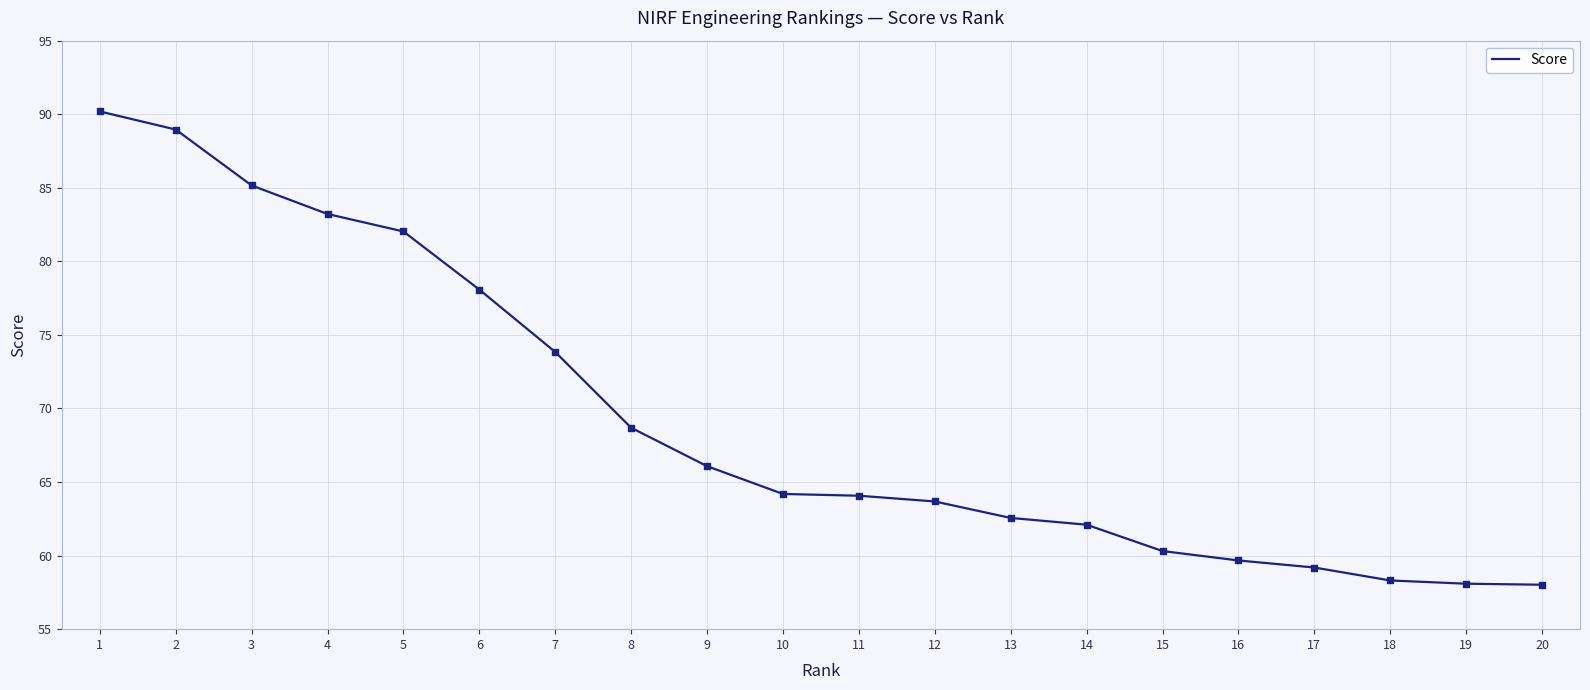

Approximately how many times larger is the value at 11 compared to 18?

1.1